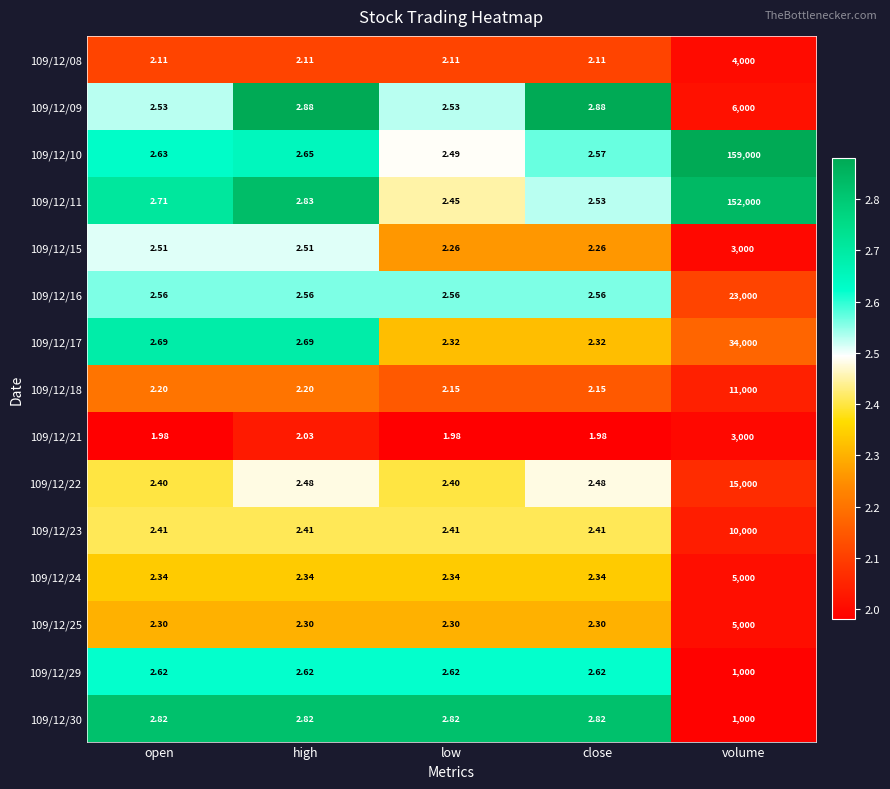

Is the value of 109/12/30 at volume greater than the value of 109/12/09 at high?

Yes